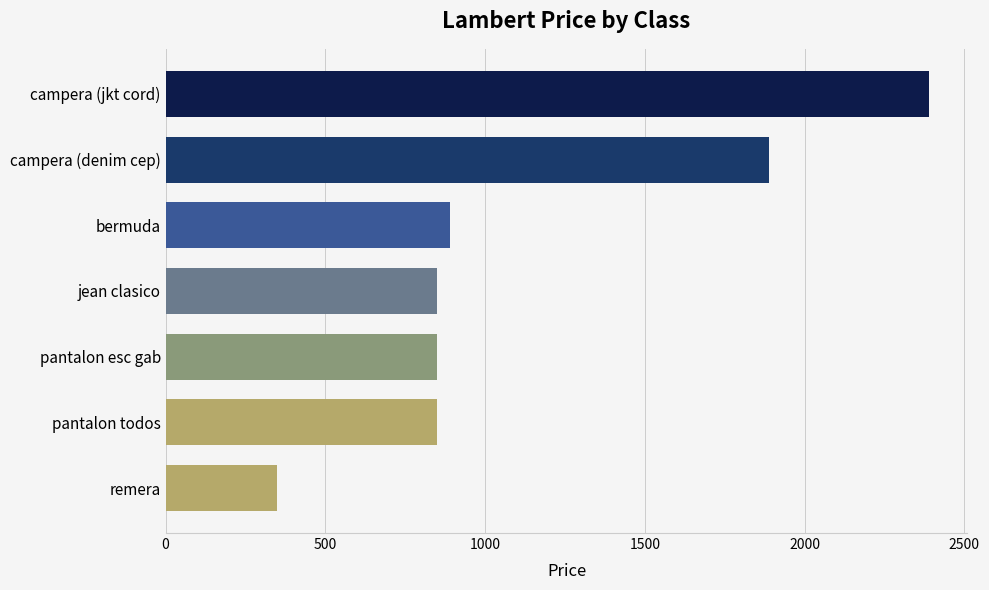

What is the maximum value shown in the chart?

2390